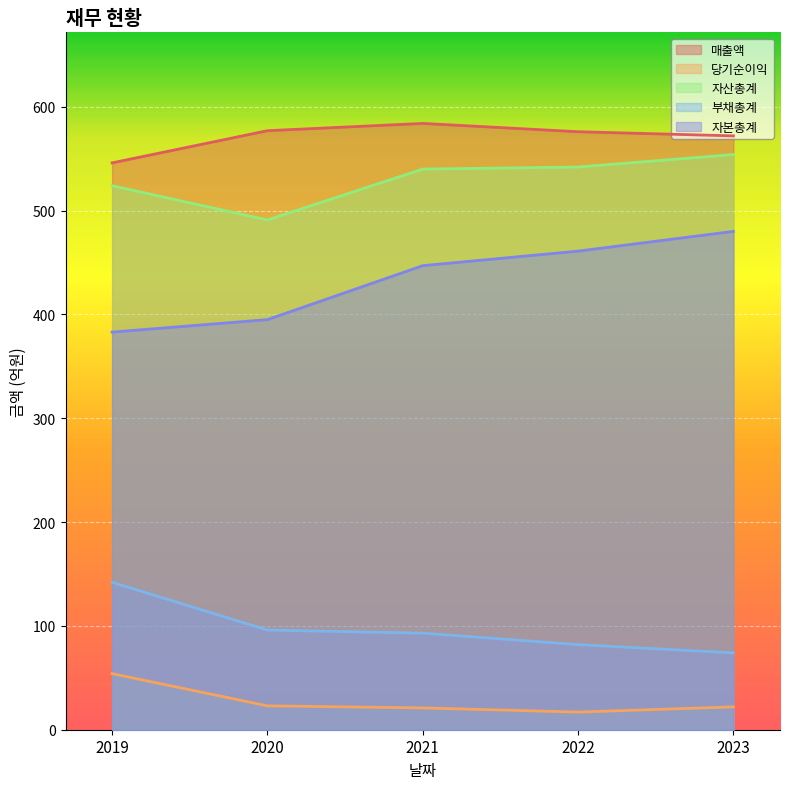

How many lines are shown in the chart?

5